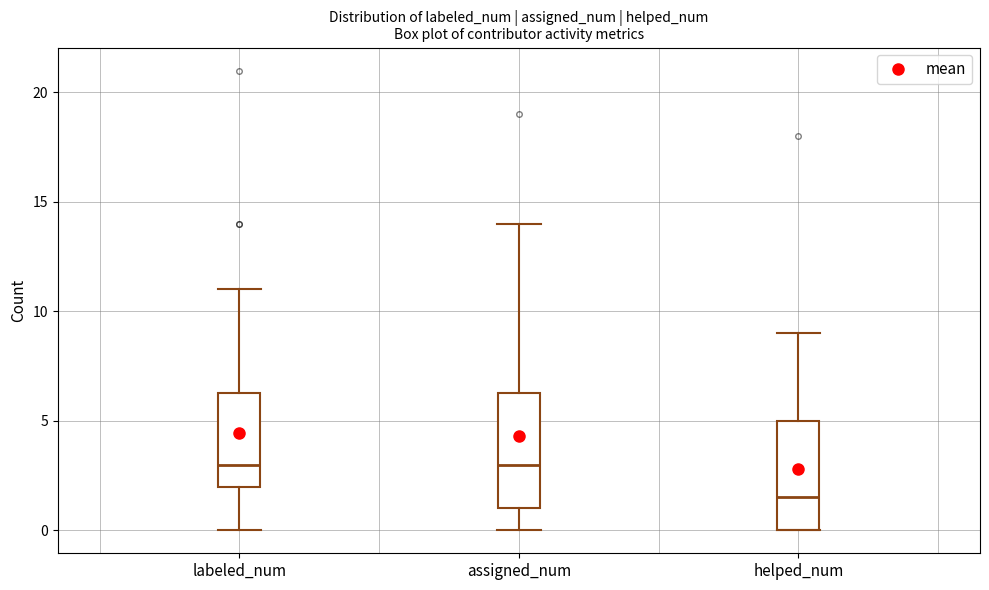

Reading left to right, read every box against the y-axis: the position of its median line, the range the box covers, and the ends of its whiskers. The values are not printed on the chart, so give them approximately, as read against the axis.

labeled_num: median 3.0, box 2.0 to 6.5, whiskers 0.0 to 11.0
assigned_num: median 3.0, box 1.0 to 6.5, whiskers 0.0 to 14.0
helped_num: median 1.5, box 0.0 to 5.0, whiskers 0.0 to 9.0